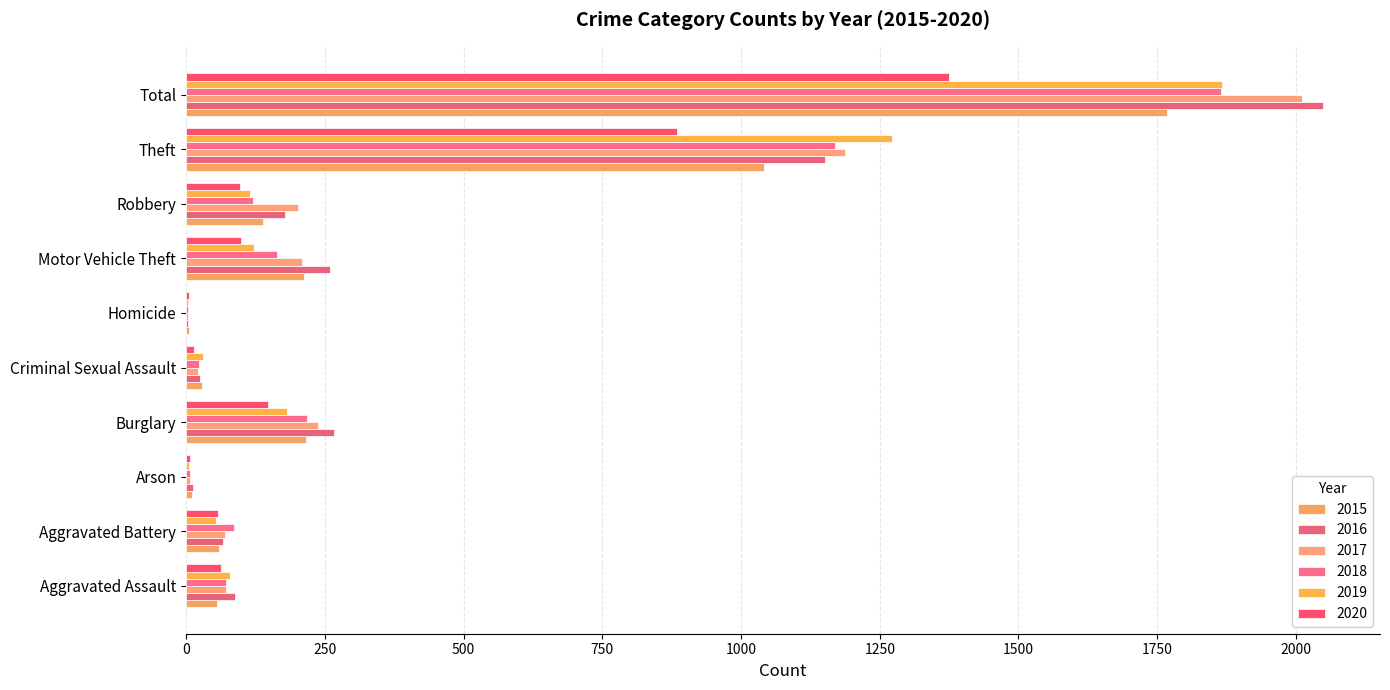

Rank the series at Homicide from highest to lowest value.

2015, 2020, 2016, 2017, 2018, 2019